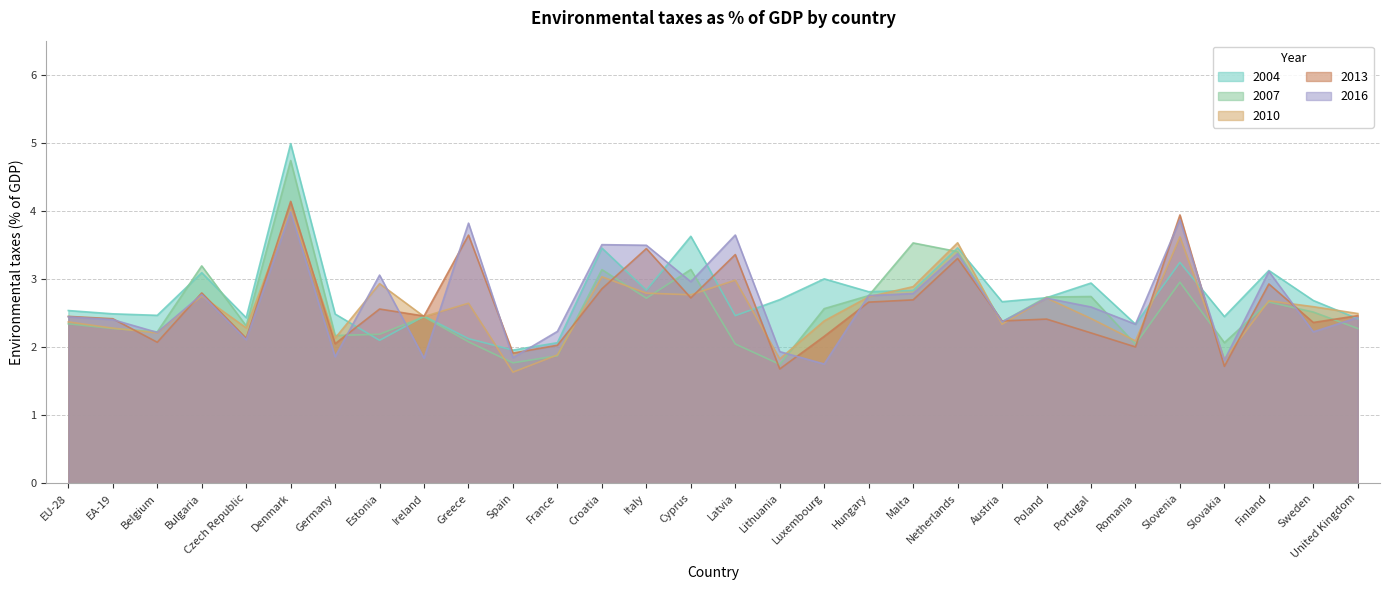

Which category has the lowest value in the 2013 series?

Lithuania